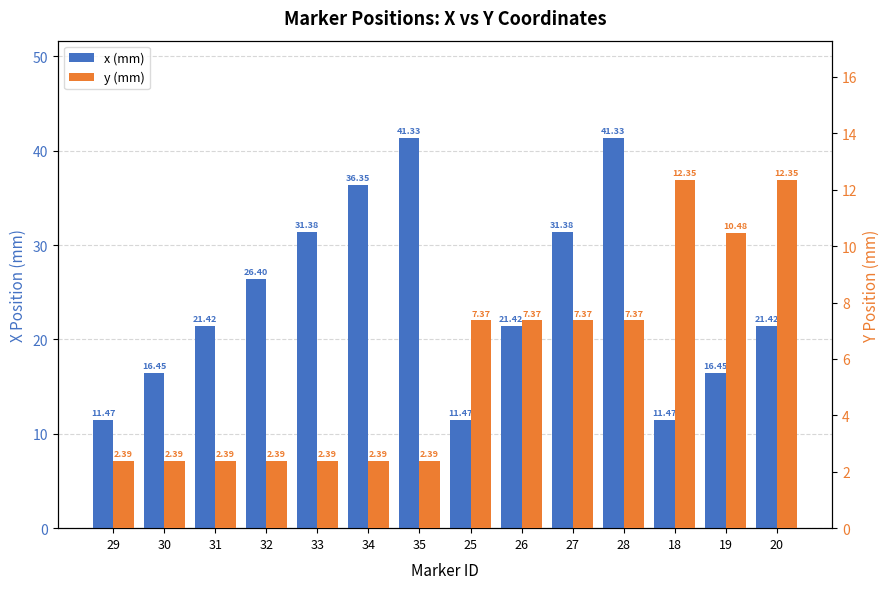

Reading left to right, transcribe all the data shown in this chart.

x (mm): 11.5	16.4	21.4	26.4	31.4	36.4	41.3	11.5	21.4	31.4	41.3	11.5	16.4	21.4
y (mm): 2.4	2.4	2.4	2.4	2.4	2.4	2.4	7.4	7.4	7.4	7.4	12.3	10.5	12.3